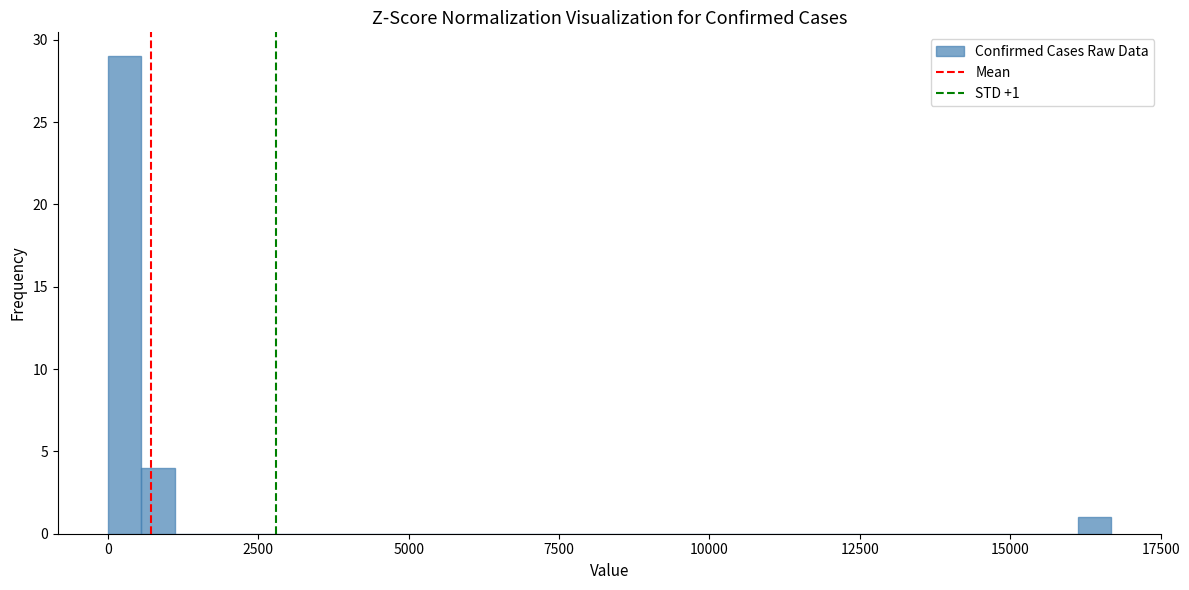

Read against the x-axis, roughly where is the centre of the tallest bar?

500